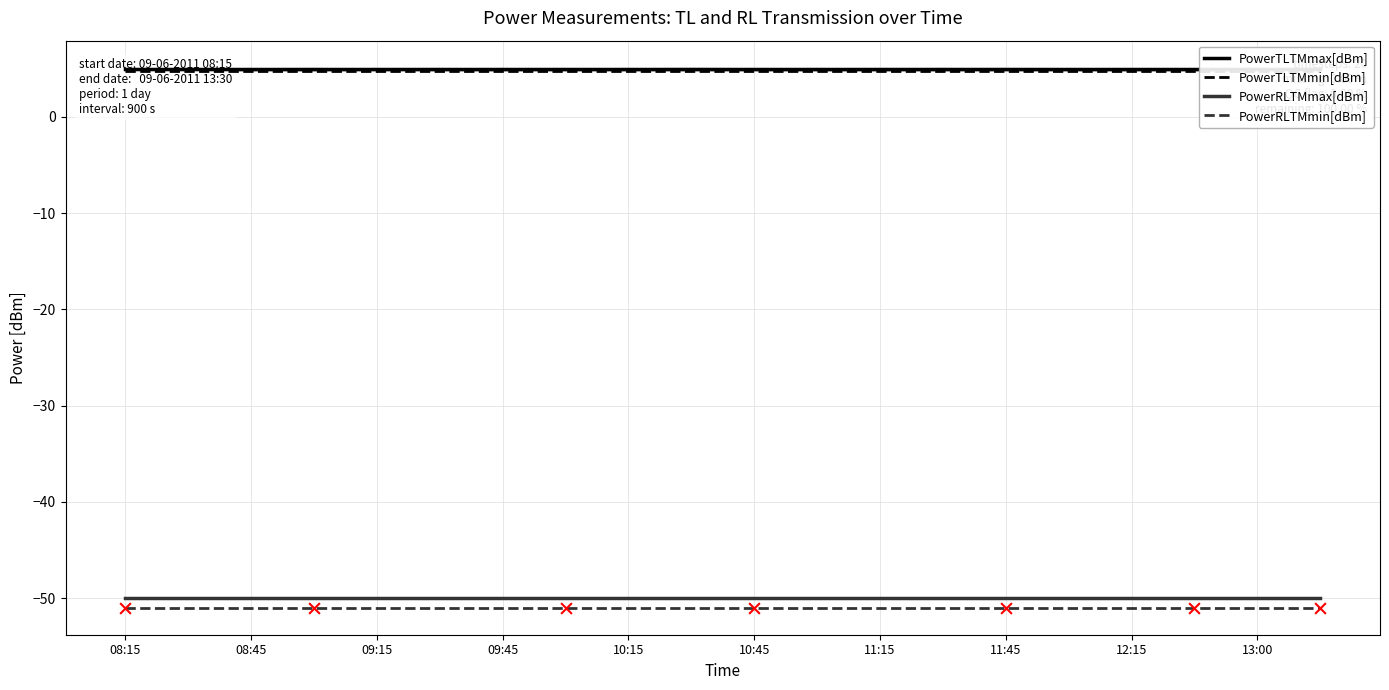

What is the highest value of the PowerRLTMmin[dBm] series?

-51